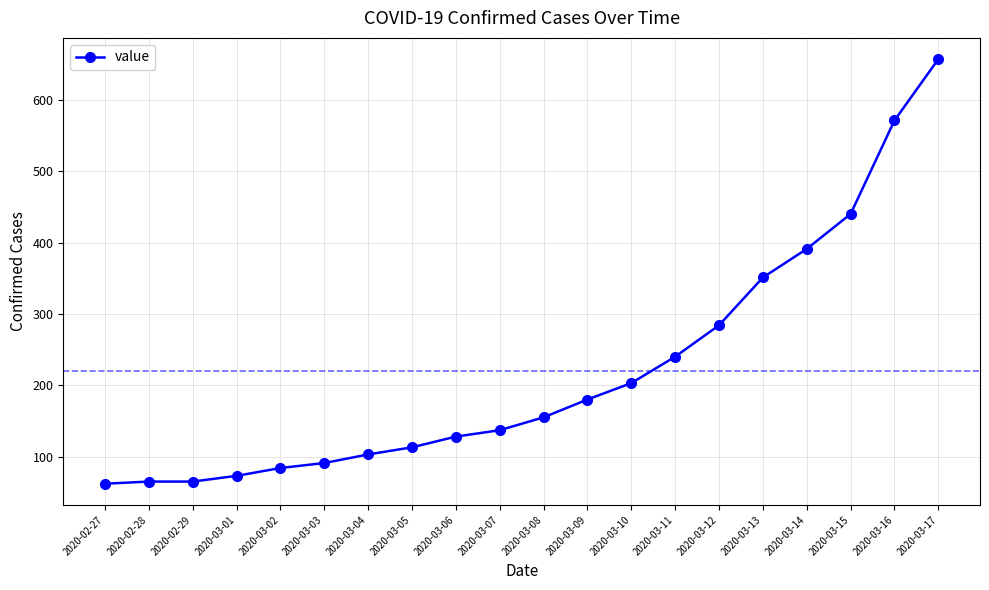

Where is the data nearest to the value 359?

2020-03-13